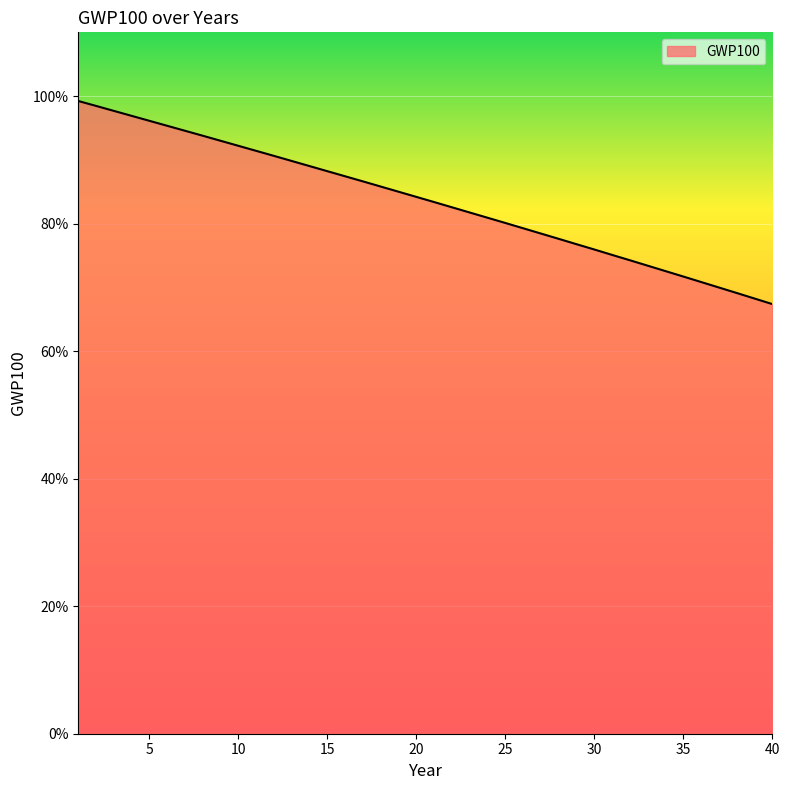

Which category has the highest value across all series?

1